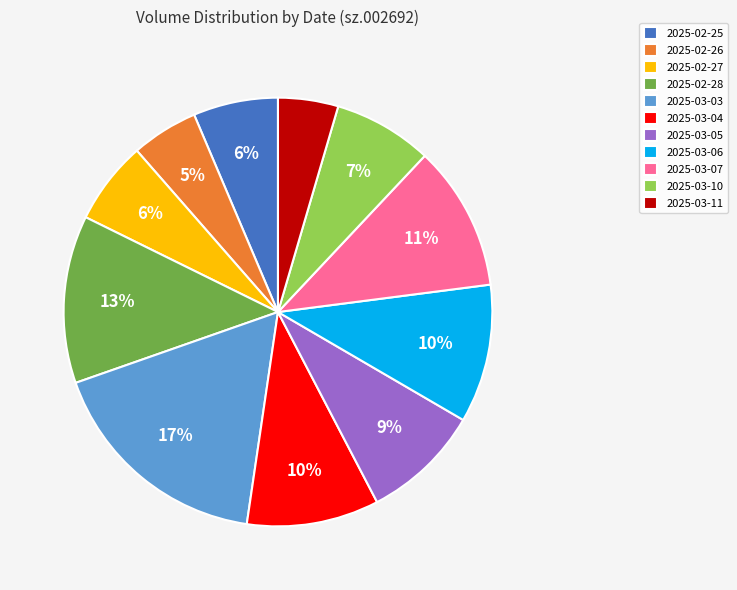

Is 2025-02-26 the majority of the pie?

No